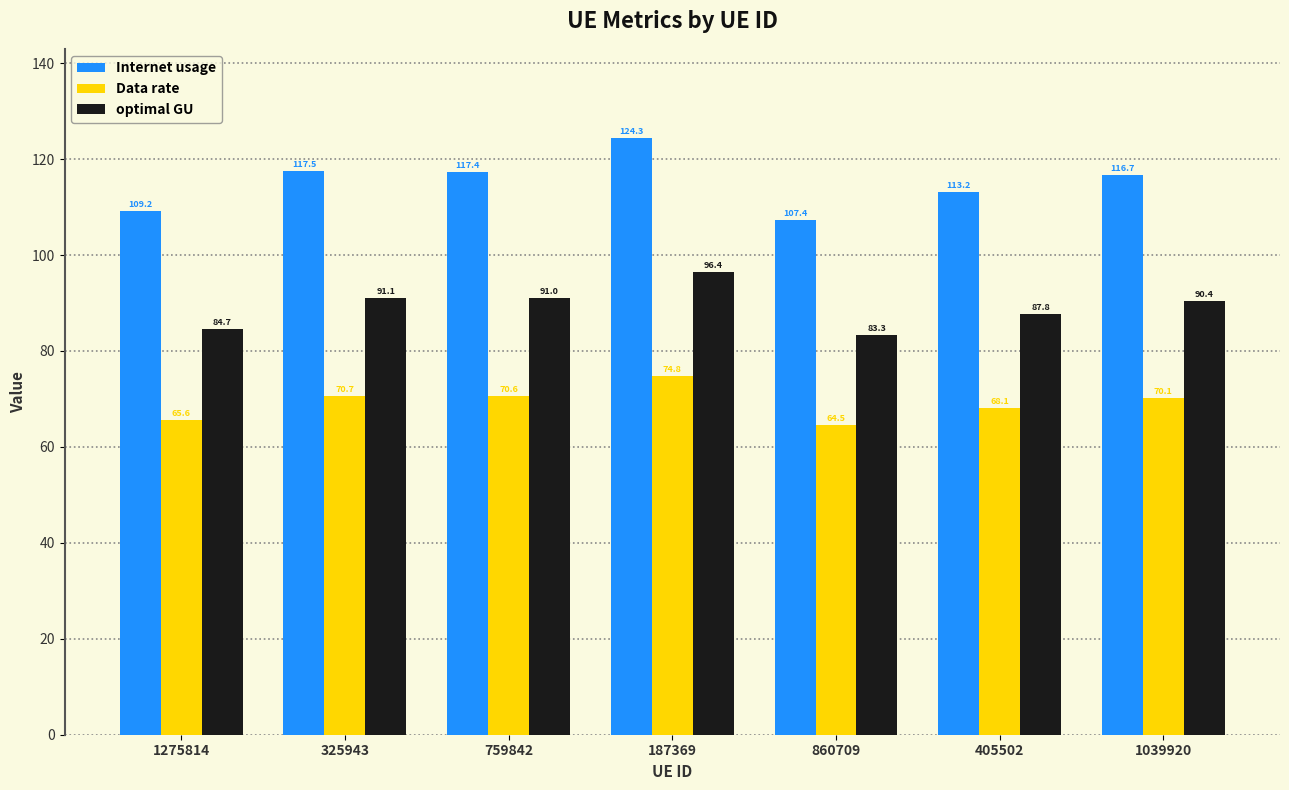

Reading left to right, list all the values displayed in this chart.

Internet usage: 1275814=109.2	325943=117.5	759842=117.4	187369=124.3	860709=107.4	405502=113.2	1039920=116.7
Data rate: 1275814=65.6	325943=70.7	759842=70.6	187369=74.8	860709=64.5	405502=68.1	1039920=70.1
optimal GU: 1275814=84.7	325943=91.1	759842=91.0	187369=96.4	860709=83.3	405502=87.8	1039920=90.4